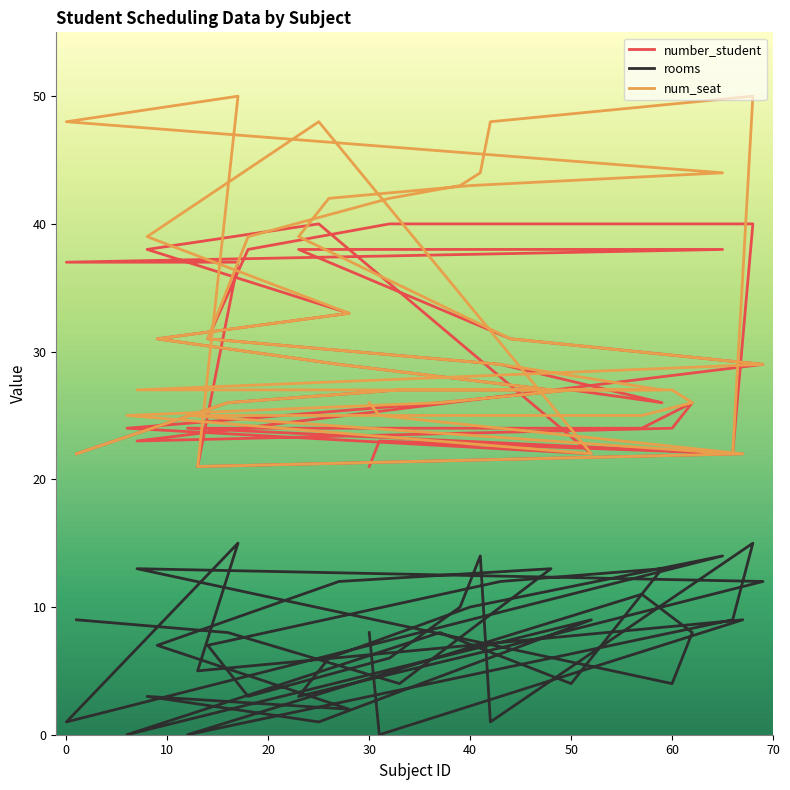

True or false: num_seat and number_student intersect in this chart.

False